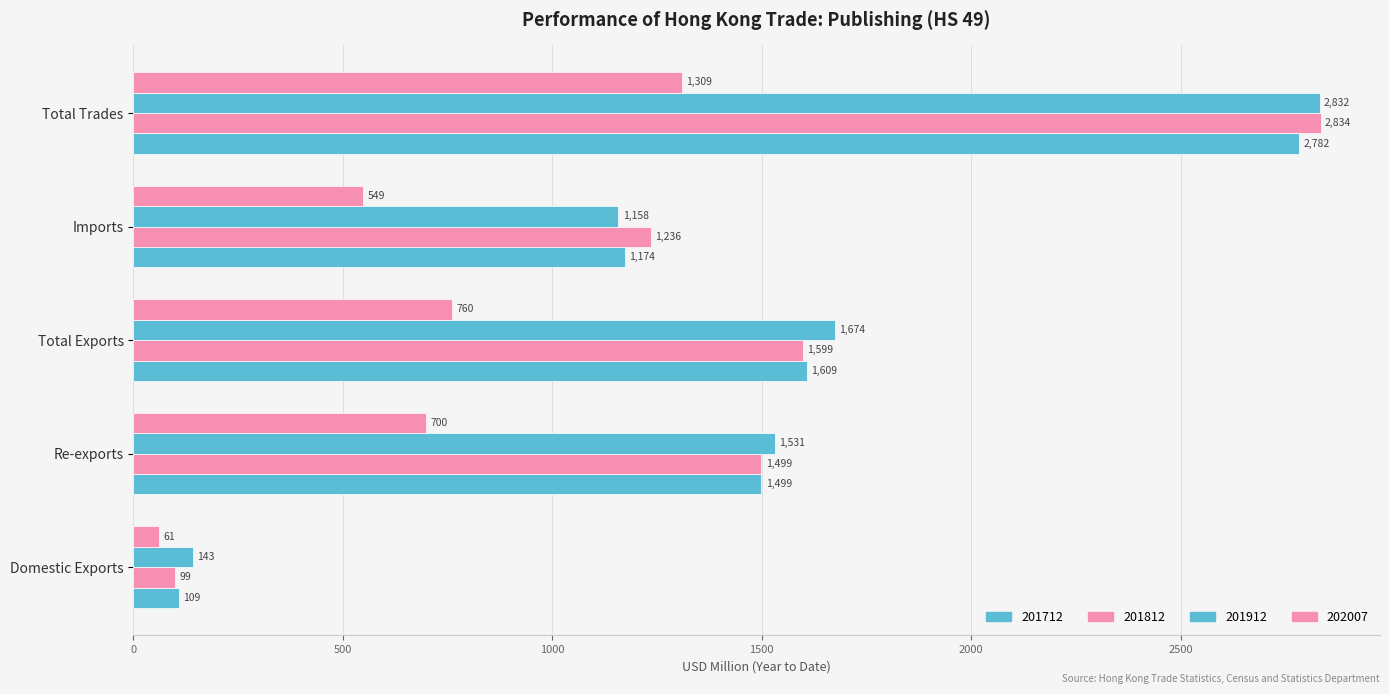

Reading right to left, transcribe all the data shown in this chart.

201712: 2782.5	1173.8	1608.7	1499.5	109.2
201812: 2834.4	1235.7	1598.7	1499.3	99.3
201912: 2832.1	1157.9	1674.1	1531.5	142.6
202007: 1309.2	548.9	760.3	699.6	60.7